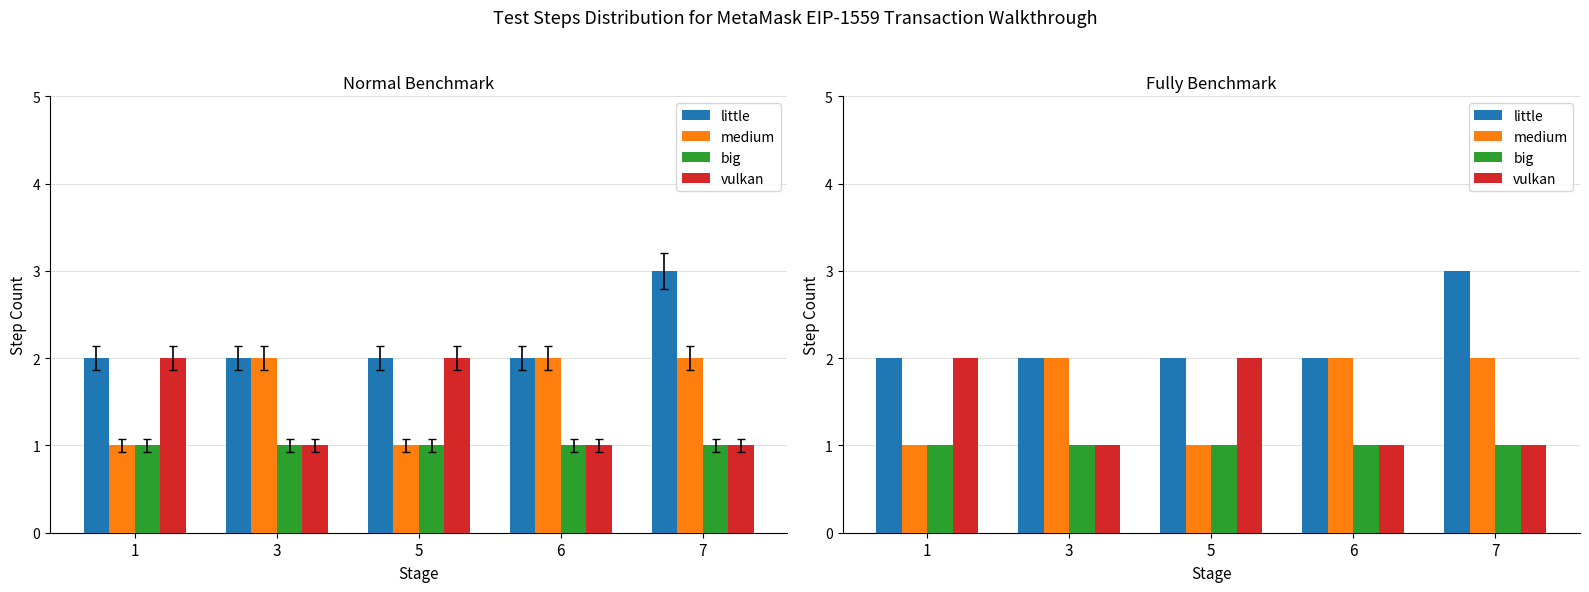

What is the approximate value of big at 7?

1